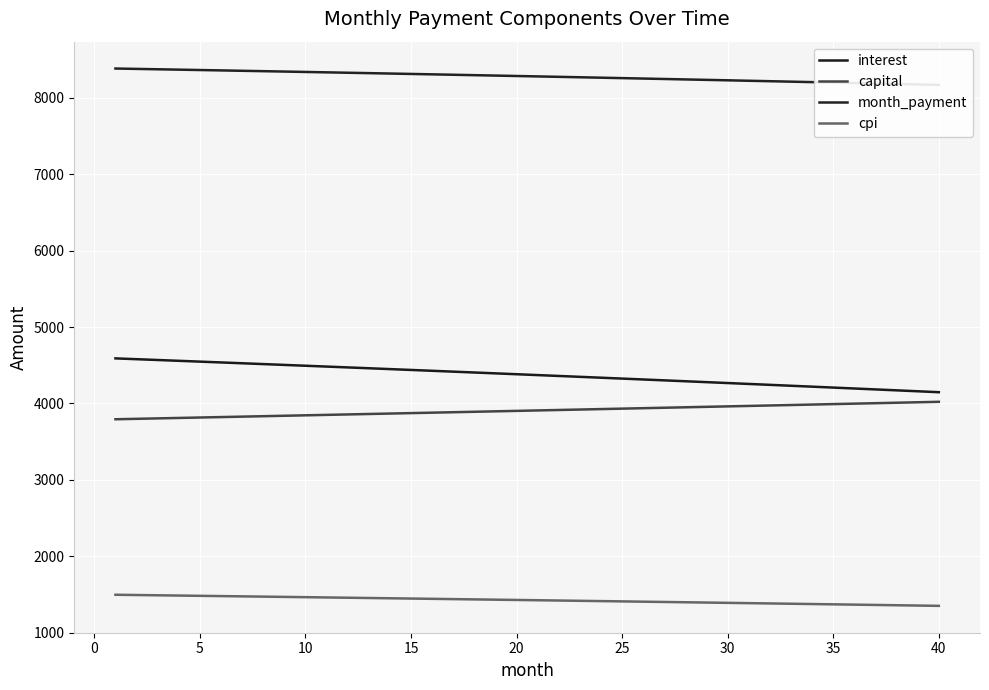

True or false: month_payment and cpi cross at least once.

False